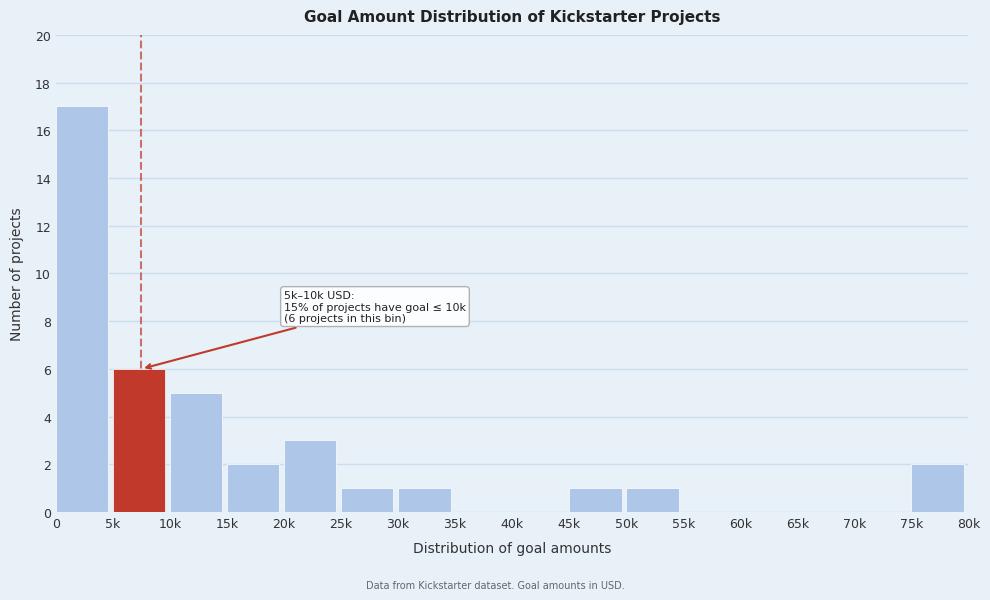

Reading right to left, list all the values displayed in this chart.

75k=2	70k=0	65k=0	60k=0	55k=0	50k=1	45k=1	40k=0	35k=0	30k=1	25k=1	20k=3	15k=2	10k=5	5k=6	0=17